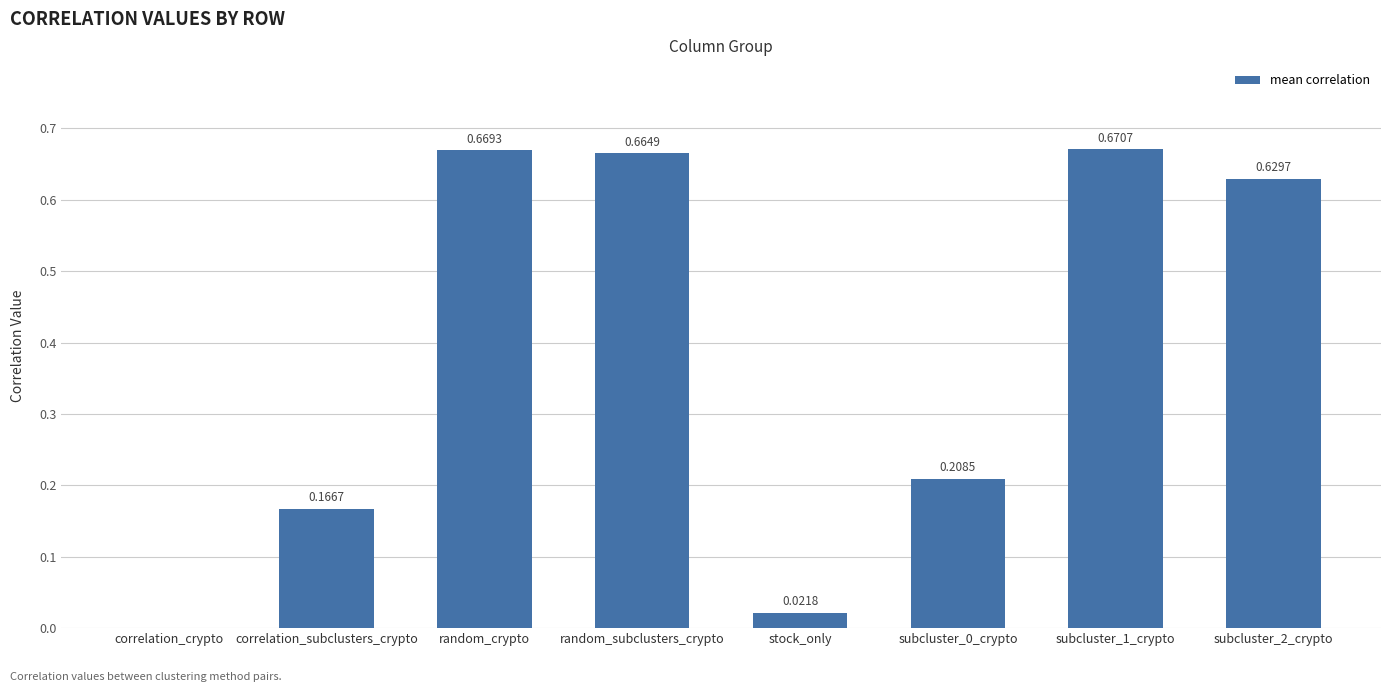

Between subcluster_1_crypto and subcluster_2_crypto, which is larger?

subcluster_1_crypto